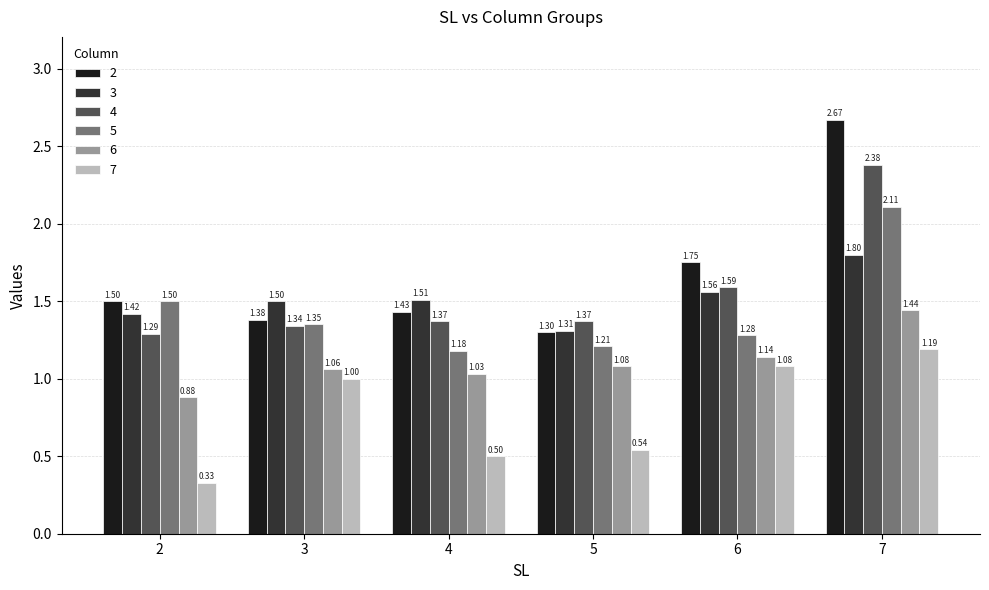

Between 2 and 6, which series saw the biggest shift?

7